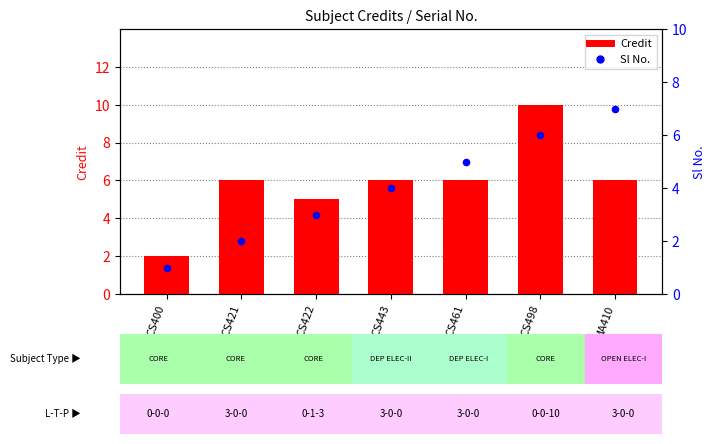

Which series reaches the minimum Y coordinate?

Sl No.